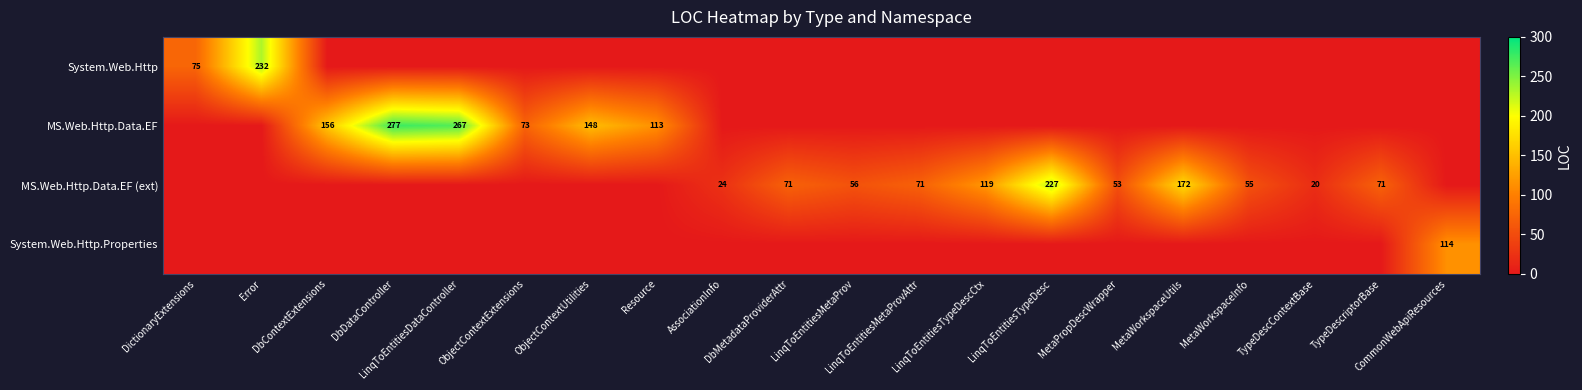

How many values in the MS.Web.Http.Data.EF (ext) series are below 24?

10